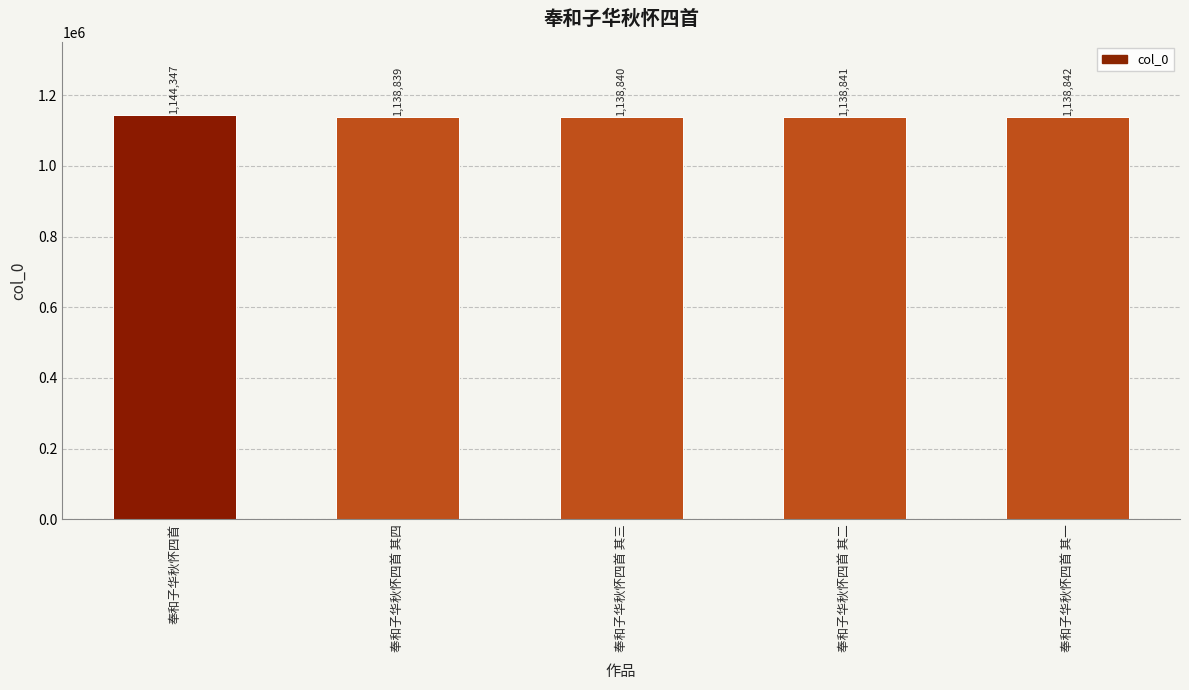

At which label is the value closest to 1141593?

奉和子华秋怀四首 其一